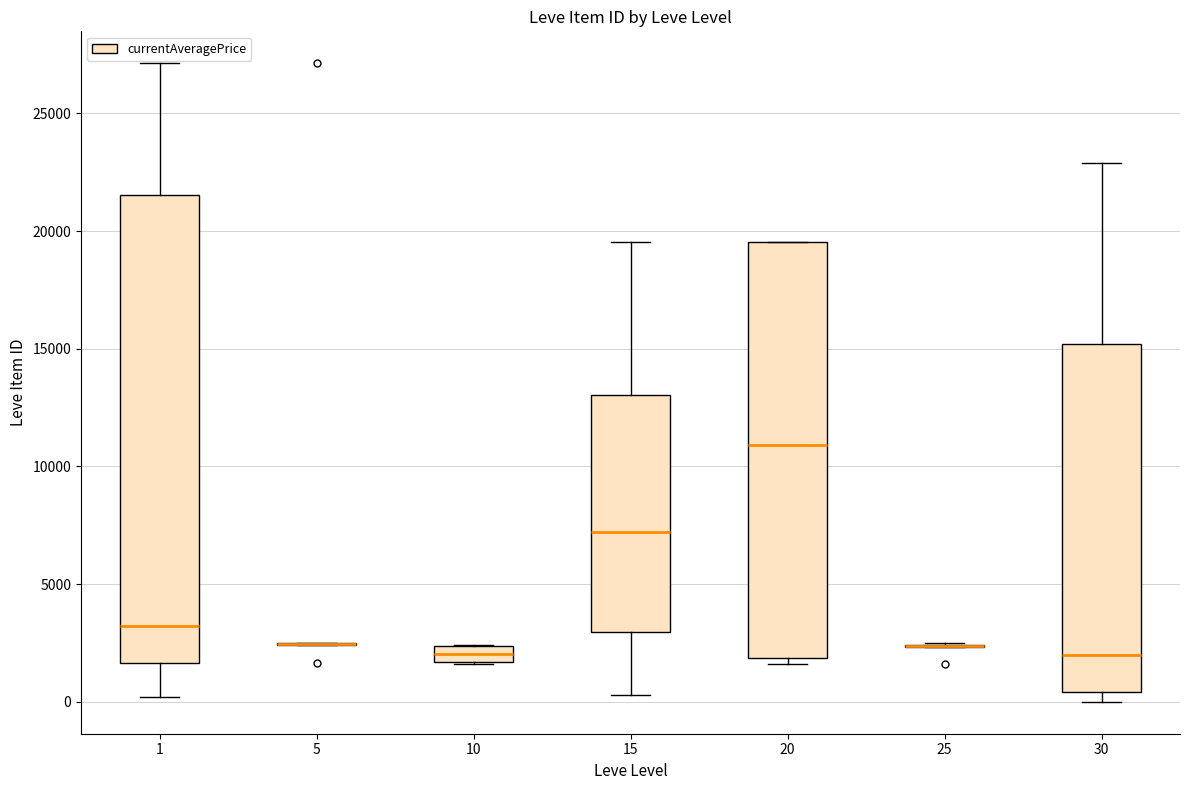

Where does the upper whisker of the box at x = 15 end on the y-axis? The values are not printed on the chart, so give them approximately, as read against the axis.

19500